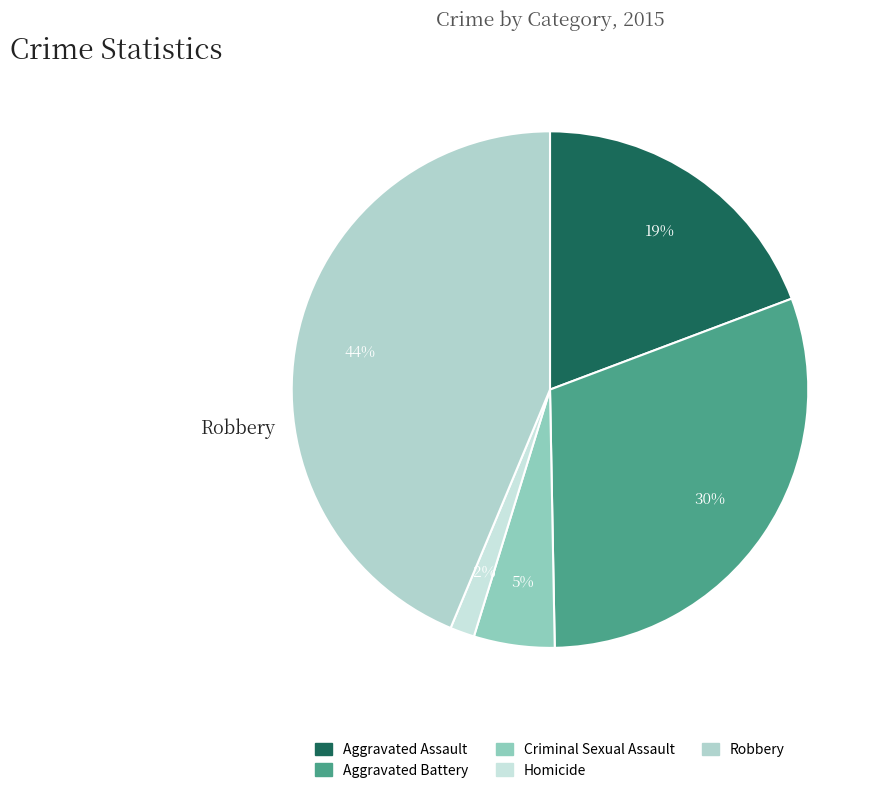

How many segments does this pie chart have?

5